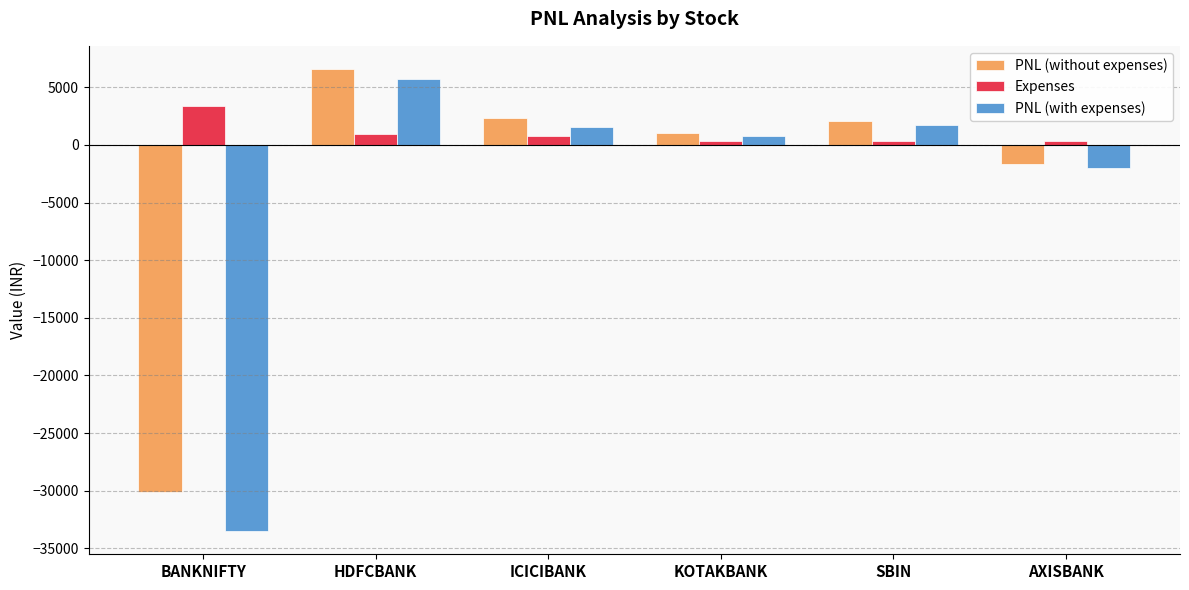

Is the value of PNL (with expenses) at AXISBANK greater than the value of PNL (without expenses) at HDFCBANK?

No